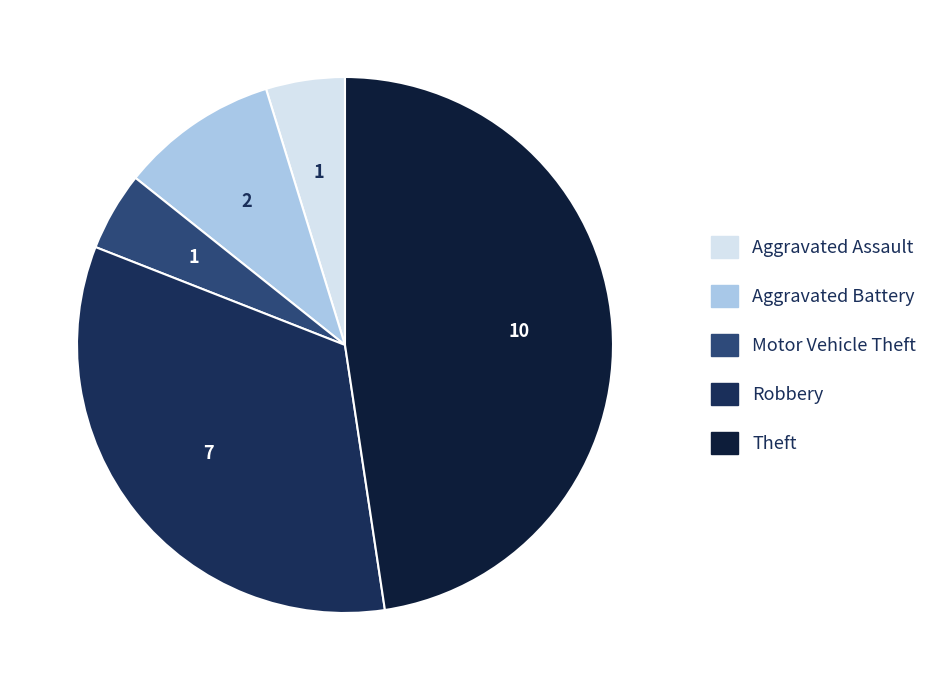

Does Robbery account for over 50% of the chart?

No